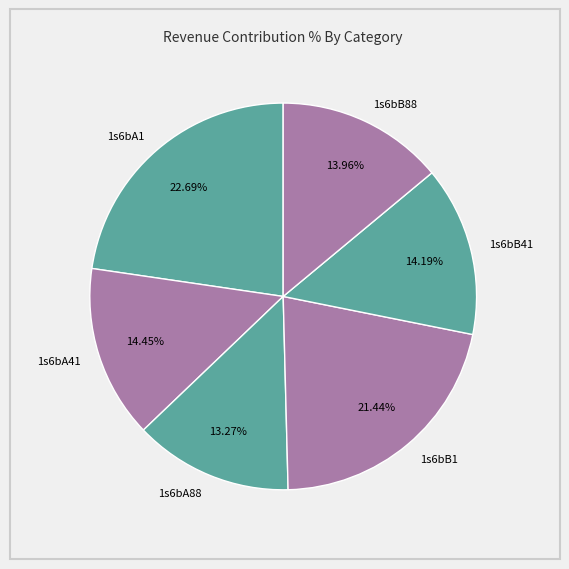

What is the smallest slice in the pie chart?

1s6bA88